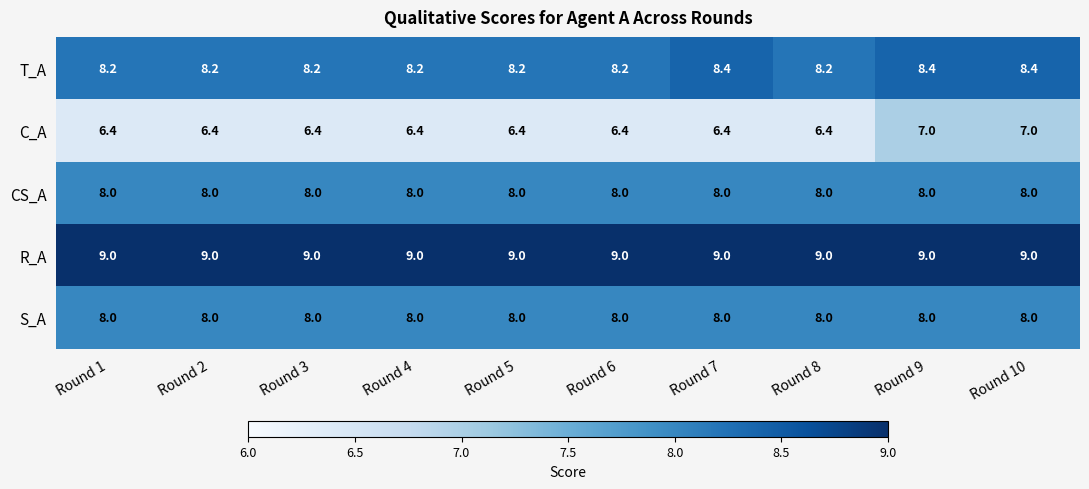

True or false: CS_A has a value of 3.1 at Round 5.

False